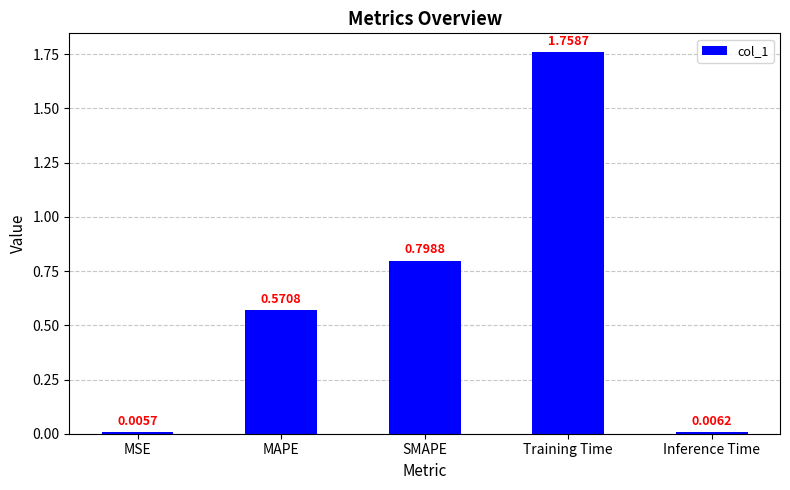

Rank the categories by value from lowest to highest.

MSE, Inference Time, MAPE, SMAPE, Training Time